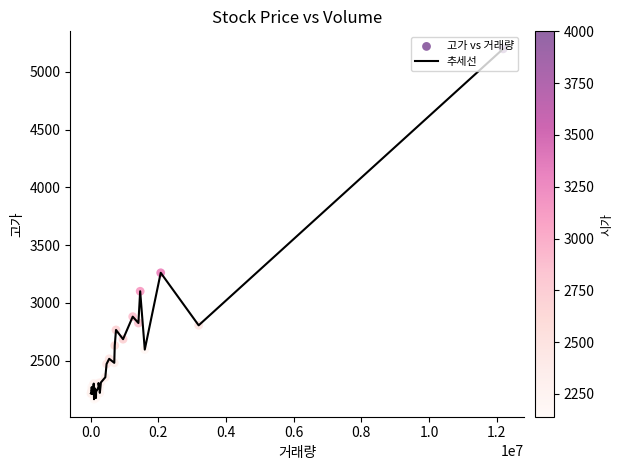

What is the difference between the maximum and minimum values?

3035